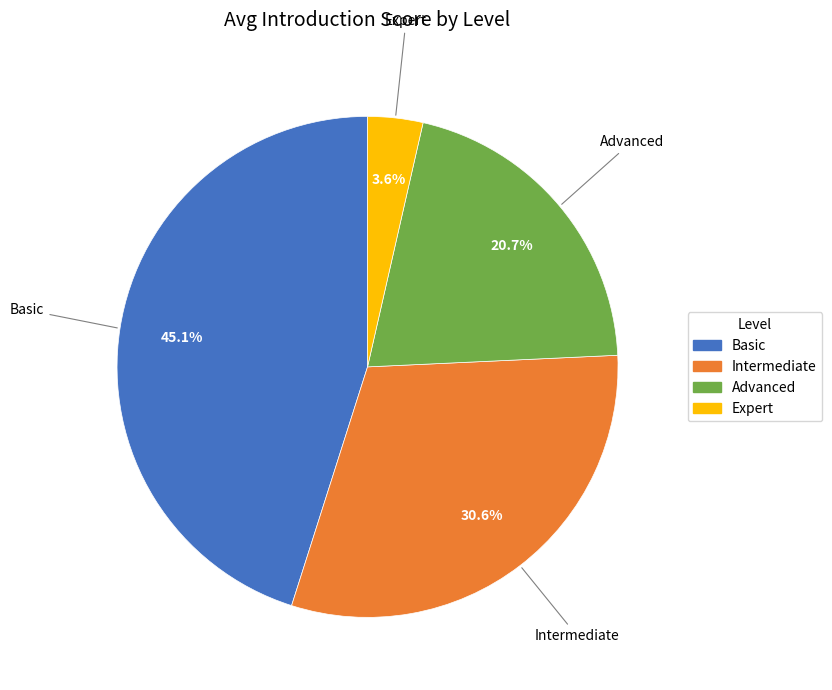

Approximately how many times larger is the value at Intermediate compared to Basic?

0.7